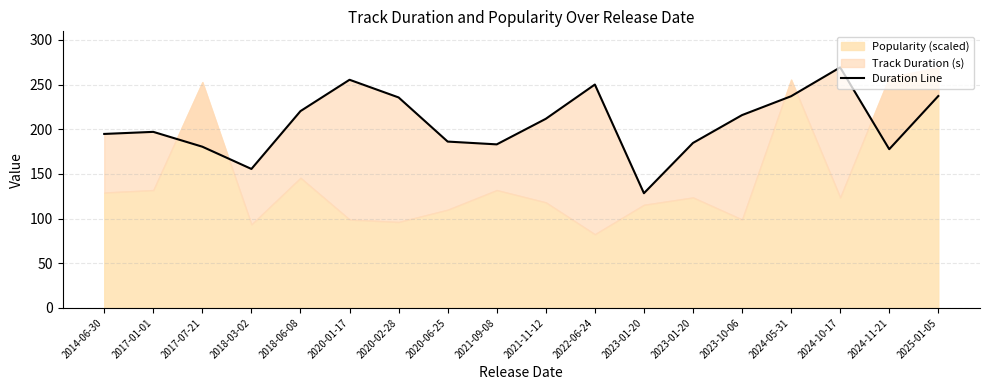

Does the chart display data point markers on the line(s)?

No